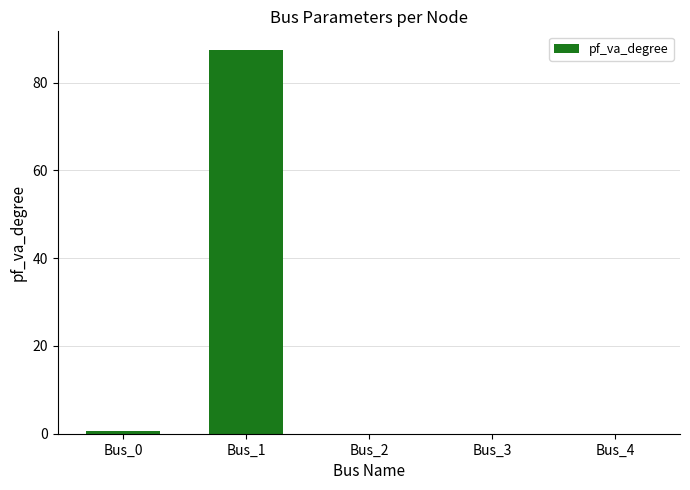

Are the bars horizontal?

No